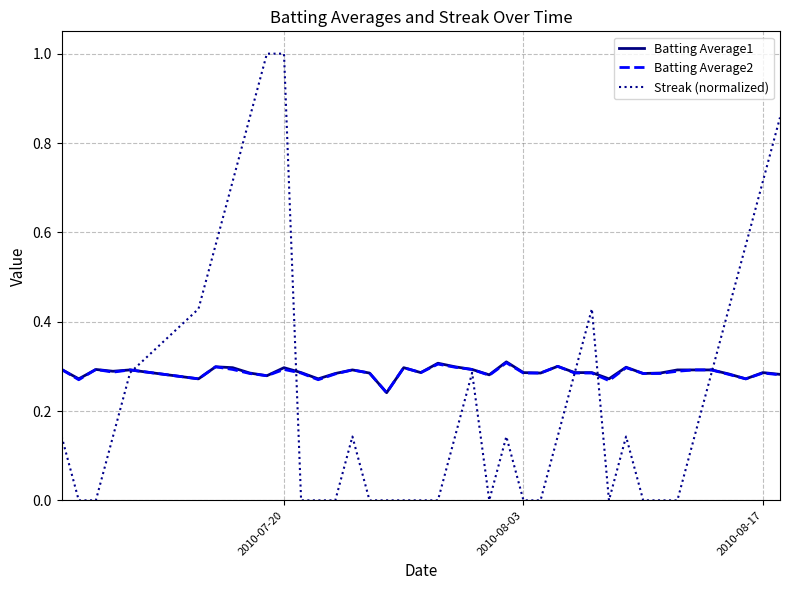

Which series has the widest spread of values?

Streak (normalized)